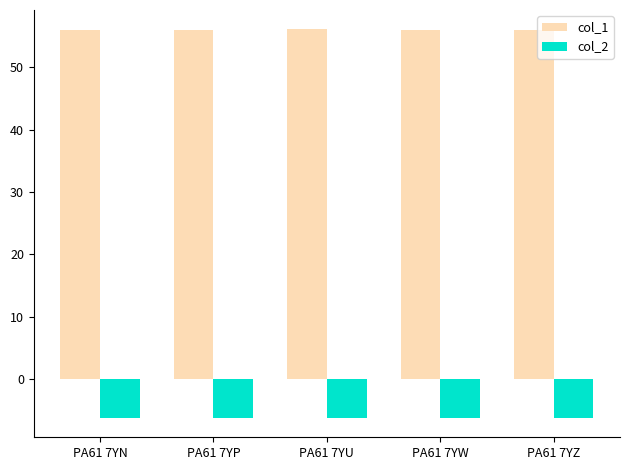

At how many categories does at least one series exceed 38?

5